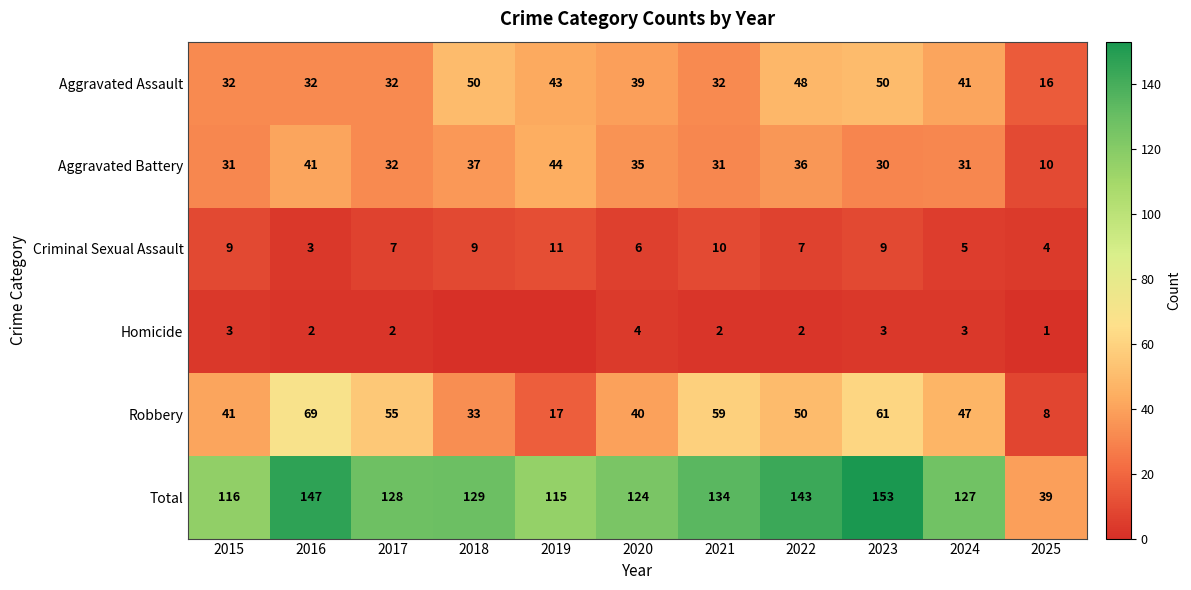

At how many categories does at least one series exceed 97?

10